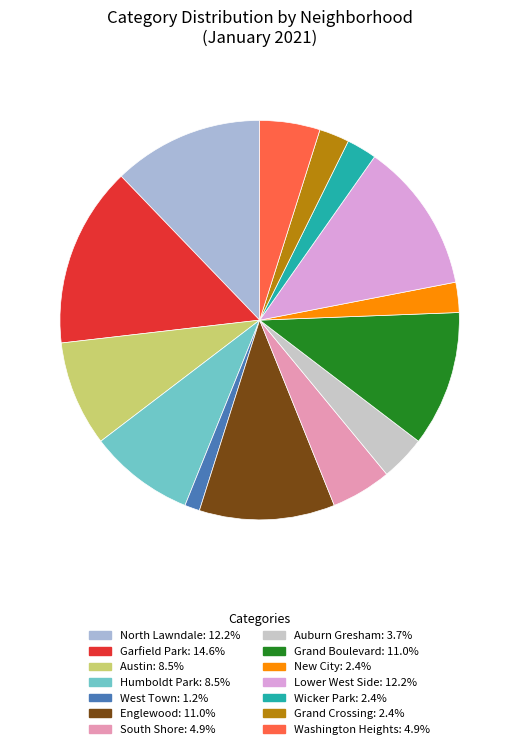

Is it true that New City is 12% of the pie?

False